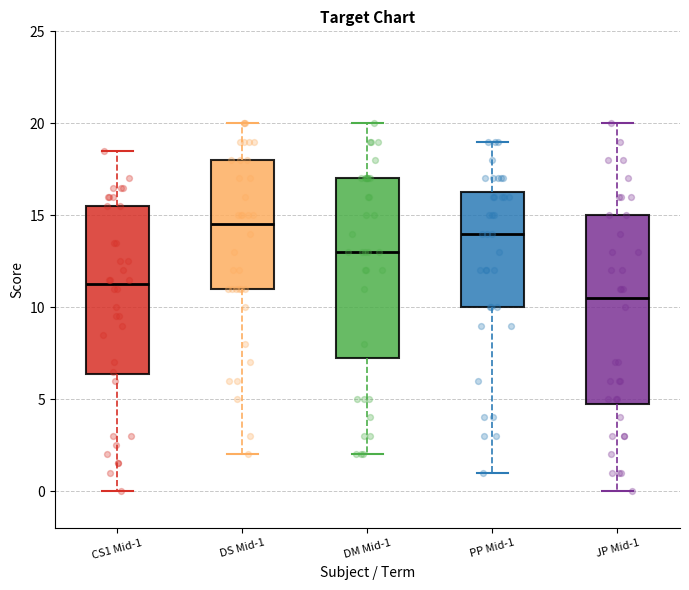

Reading left to right, transcribe this box plot: for each box, give where its median line is, the range the box spans, and where its two whiskers end, as read against the y-axis. The values are not printed on the chart, so give them approximately, as read against the axis.

CS1 Mid-1: median 11.5, box 6.5 to 15.5, whiskers 0.0 to 18.5
DS Mid-1: median 14.5, box 11.0 to 18.0, whiskers 2.0 to 20.0
DM Mid-1: median 13.0, box 7.5 to 17.0, whiskers 2.0 to 20.0
PP Mid-1: median 14.0, box 10.0 to 16.5, whiskers 1.0 to 19.0
JP Mid-1: median 10.5, box 5.0 to 15.0, whiskers 0.0 to 20.0